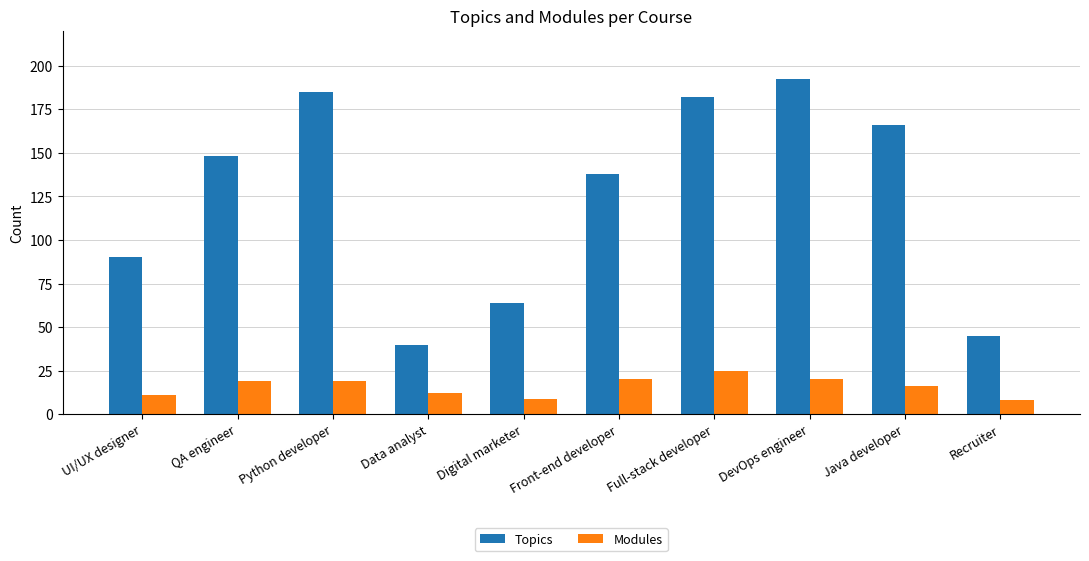

What is the sum of the Topics values at Java developer and Python developer?

351